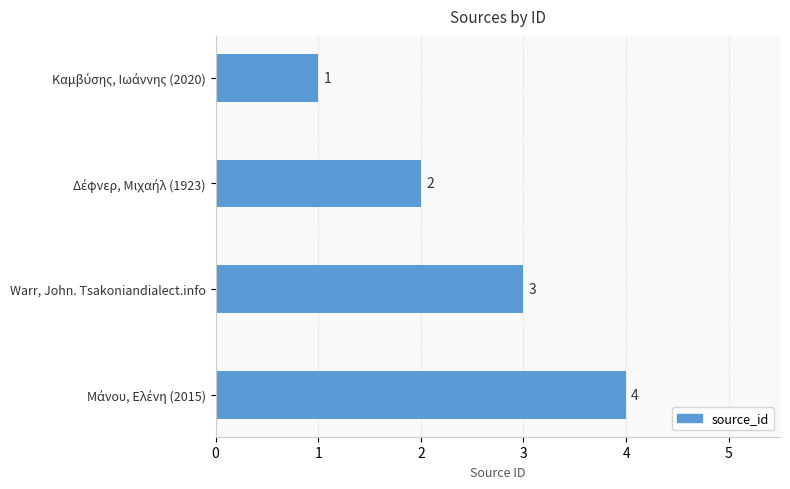

What is the greatest value displayed?

4